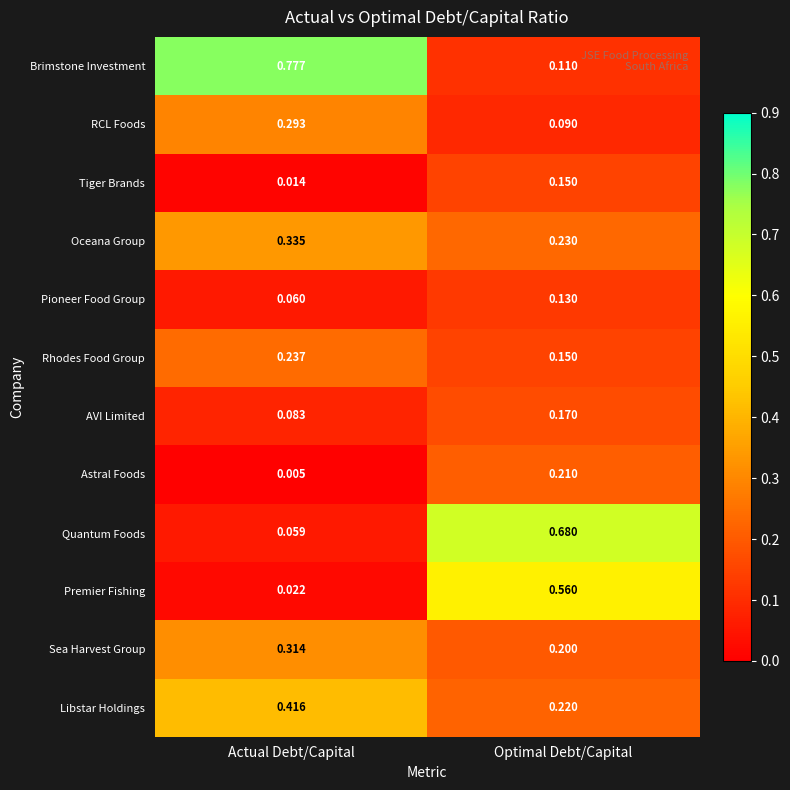

Which category has the lowest value across all series?

Actual Debt/Capital